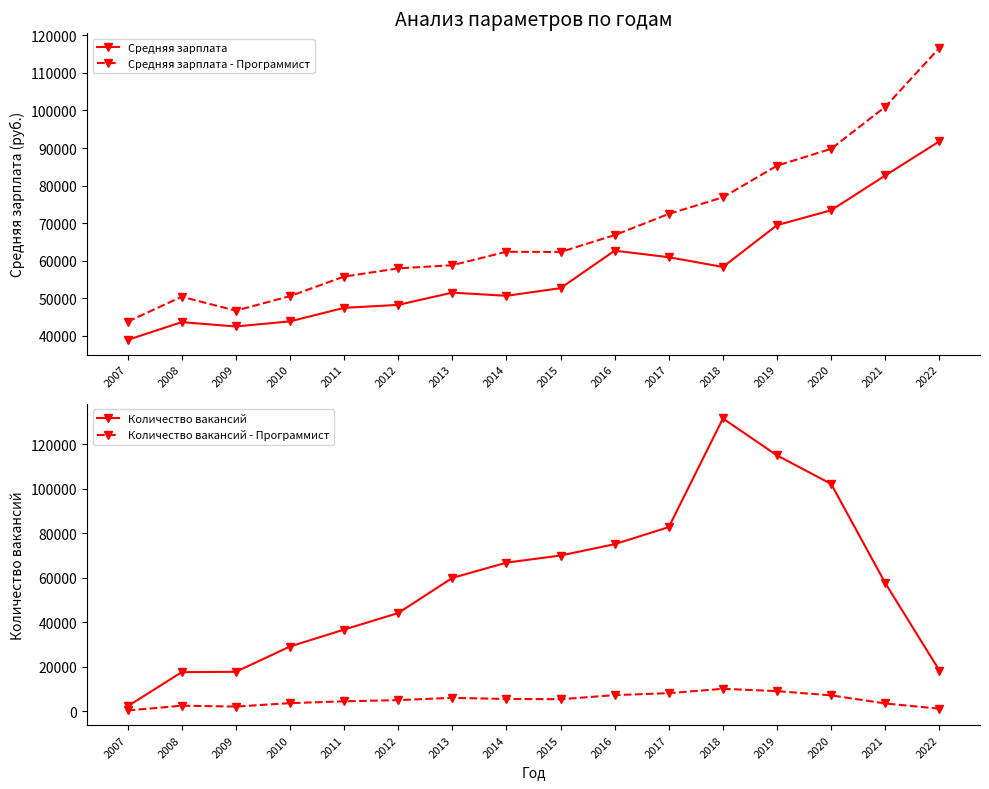

What is the value of the Количество вакансий - Программист point at the 12th from the left?

10062